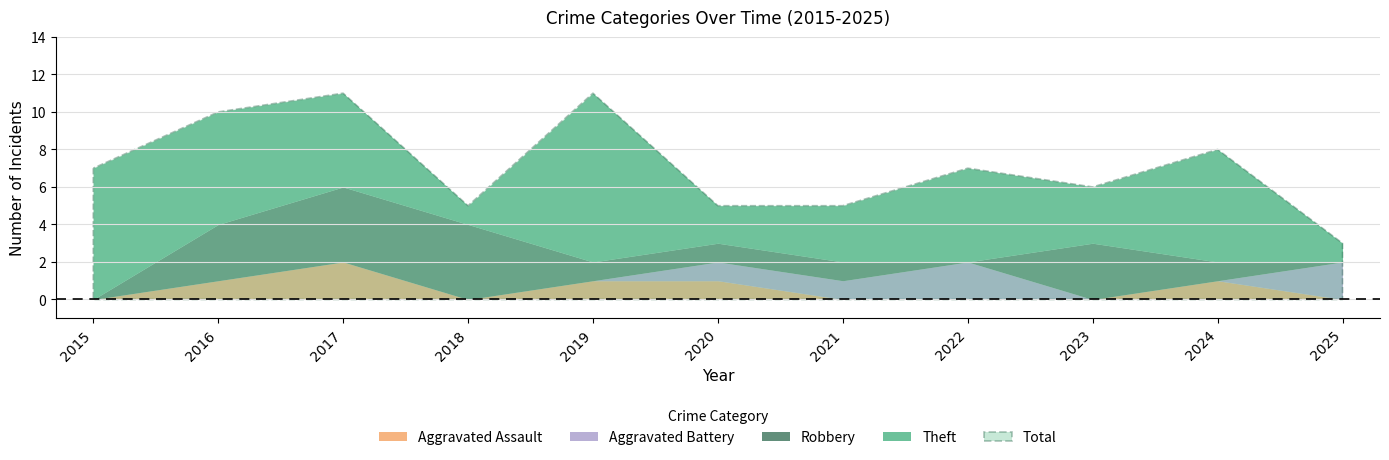

Which series has the largest range (max minus min)?

Theft